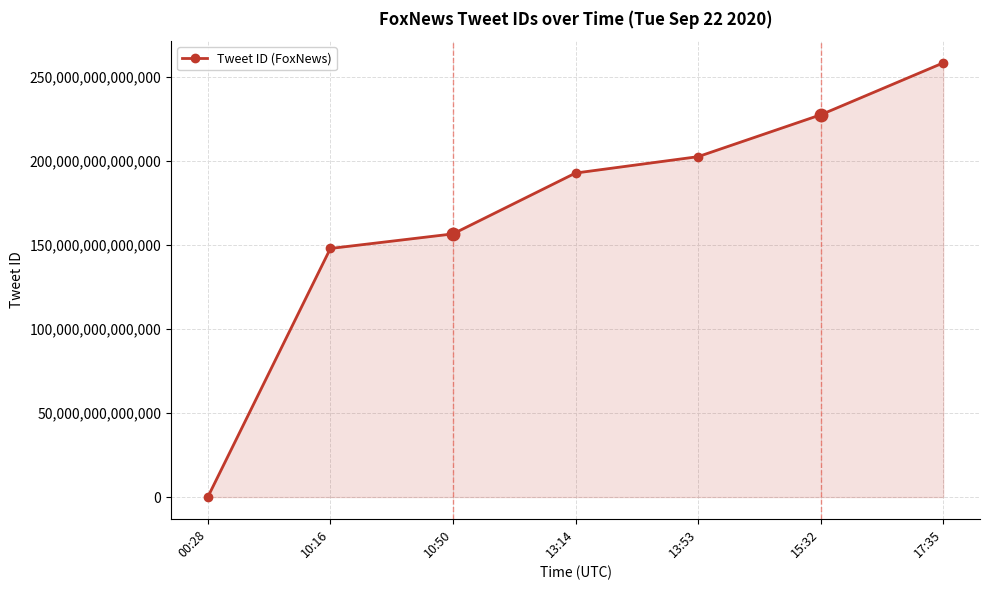

The value at 13:14 is 97062178213900. True or false?

False